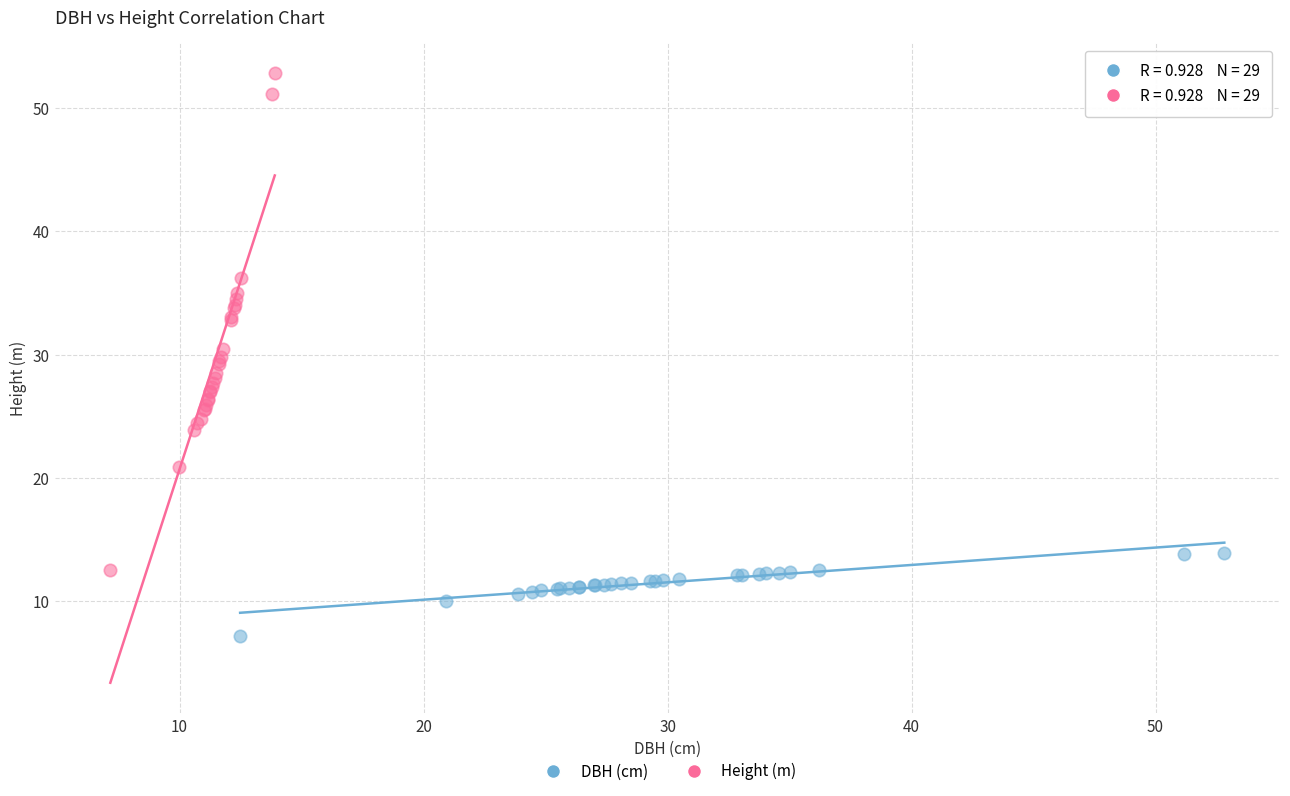

Which series contains the lowest Y value?

DBH (cm)